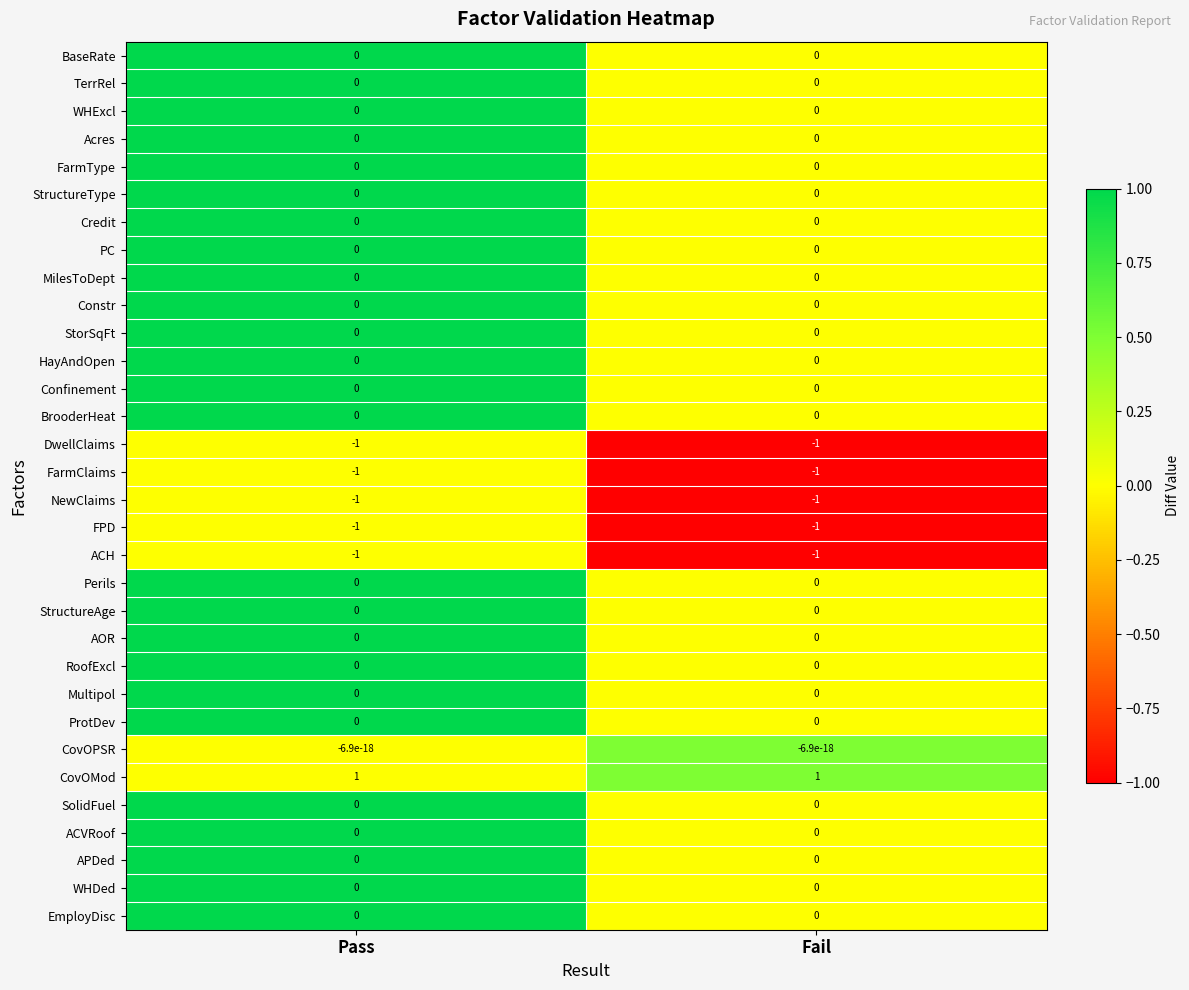

Is it true that CovOPSR equals -0.0 at Pass?

True